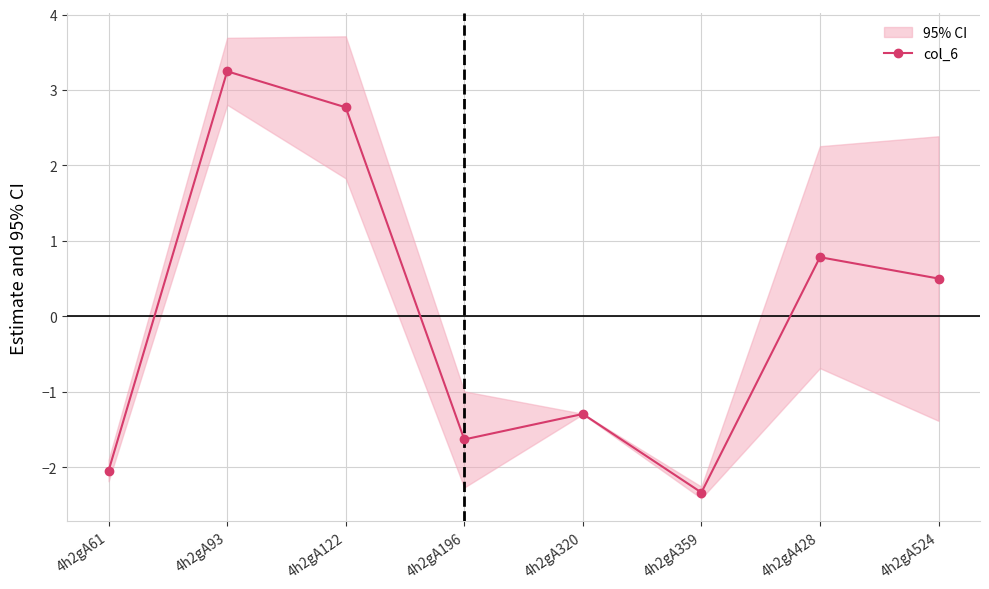

Rank the categories by value from highest to lowest.

4h2gA93, 4h2gA122, 4h2gA428, 4h2gA524, 4h2gA320, 4h2gA196, 4h2gA61, 4h2gA359